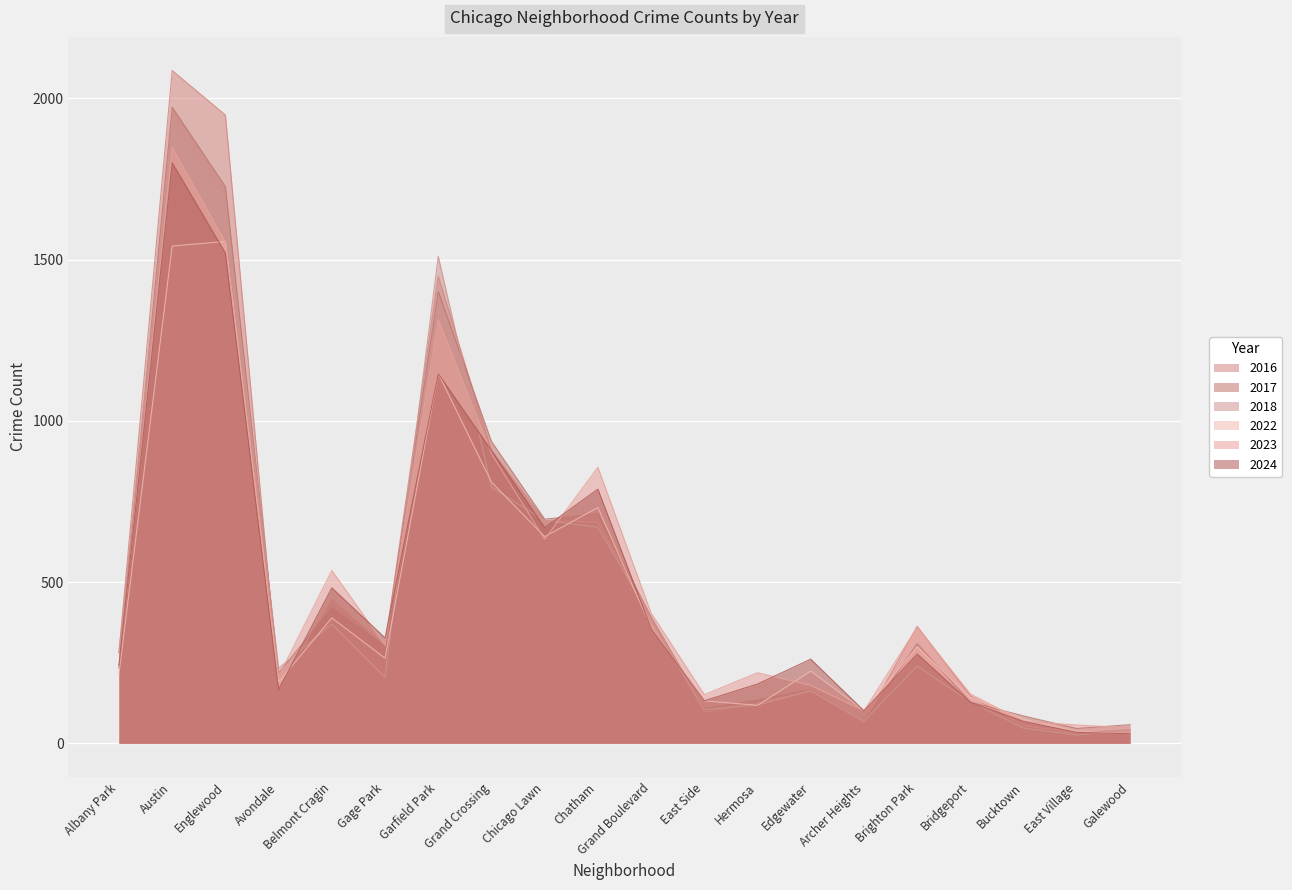

What is the total value across all series at Belmont Cragin?

2648